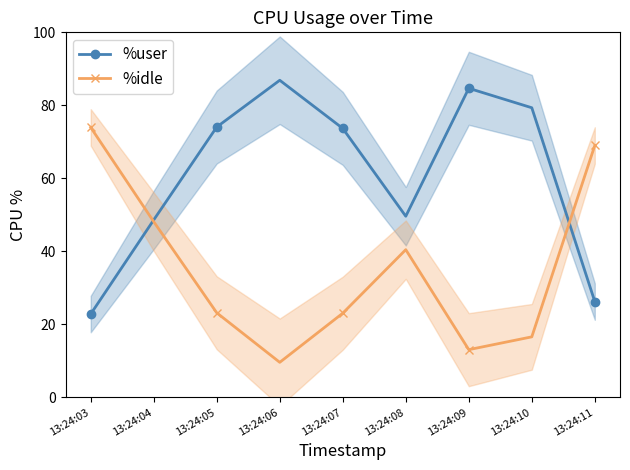

Between 13:24:04 and 13:24:11, which series saw the biggest shift?

%user